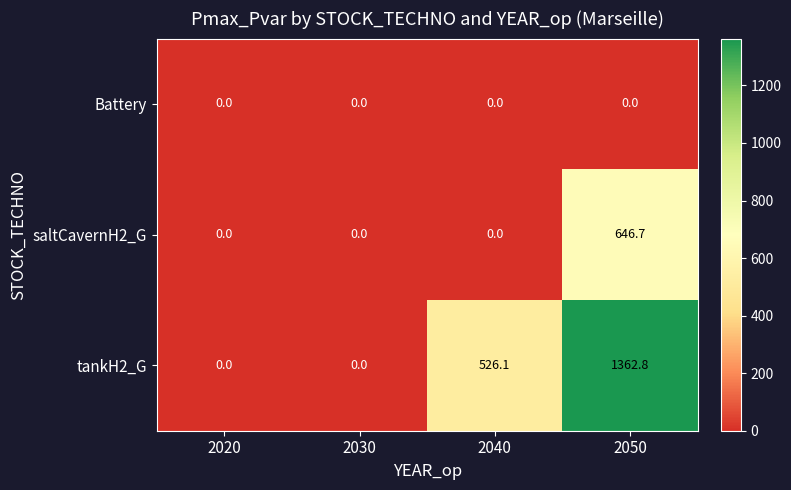

What is the difference between the maximum and second lowest values in the saltCavernH2_G series?

646.7